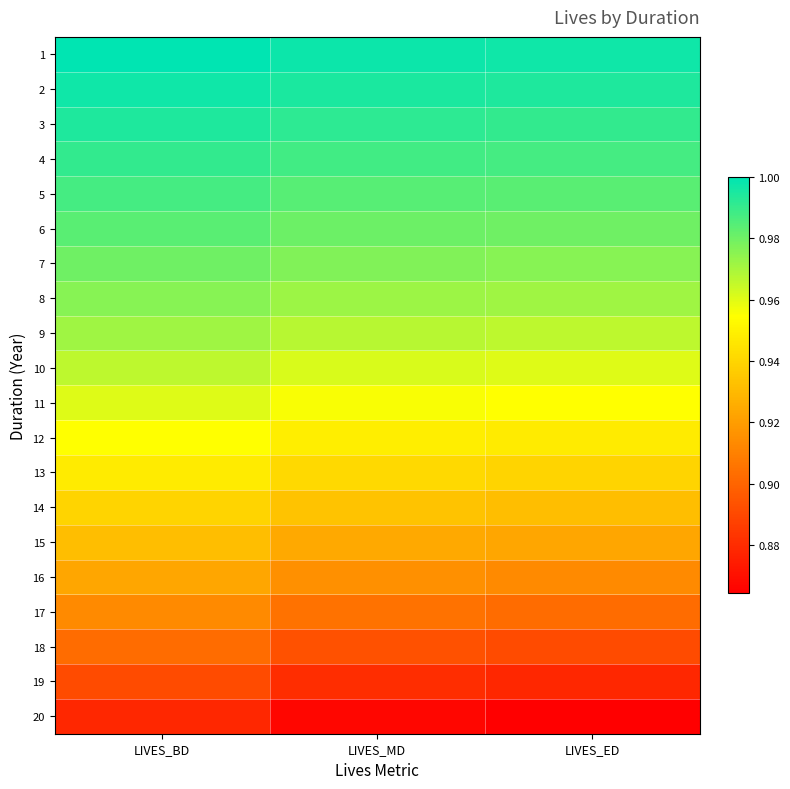

Which has a higher value, LIVES_BD or LIVES_ED?

LIVES_BD